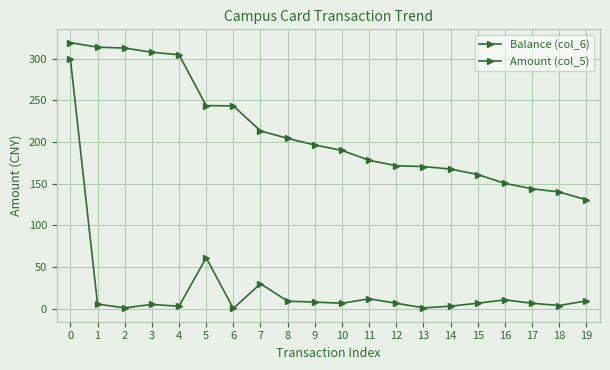

How many distinct data groups are displayed?

2